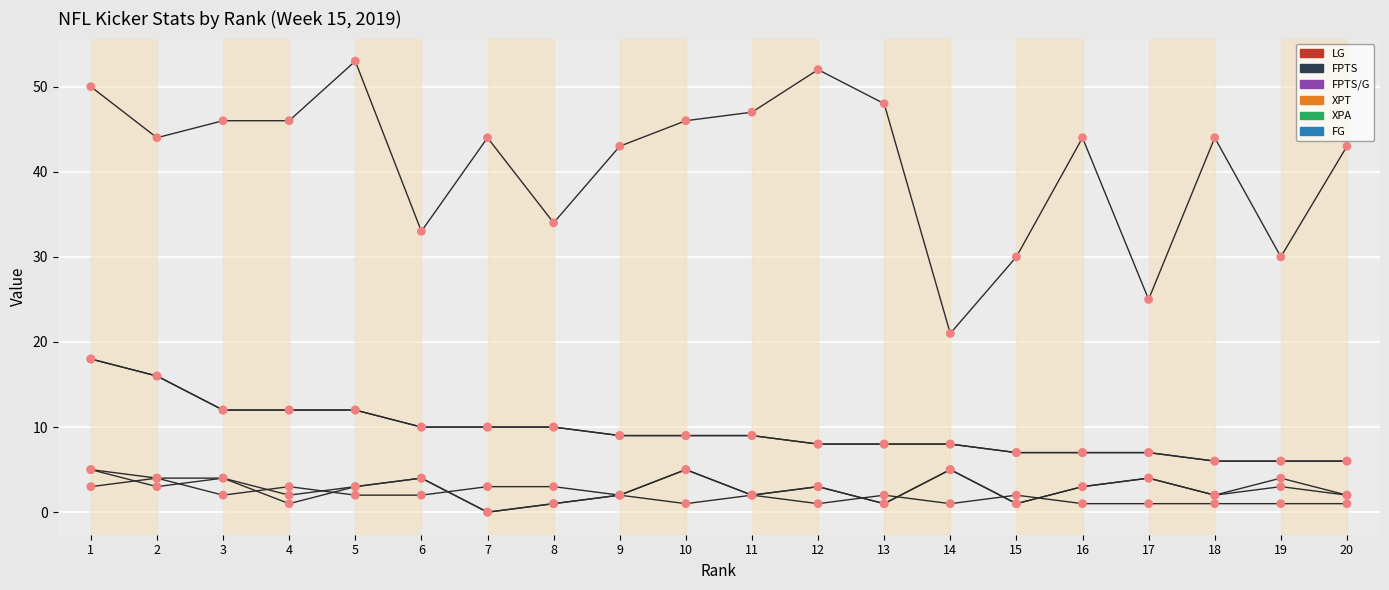

Is this an area chart (filled region under the line)?

No